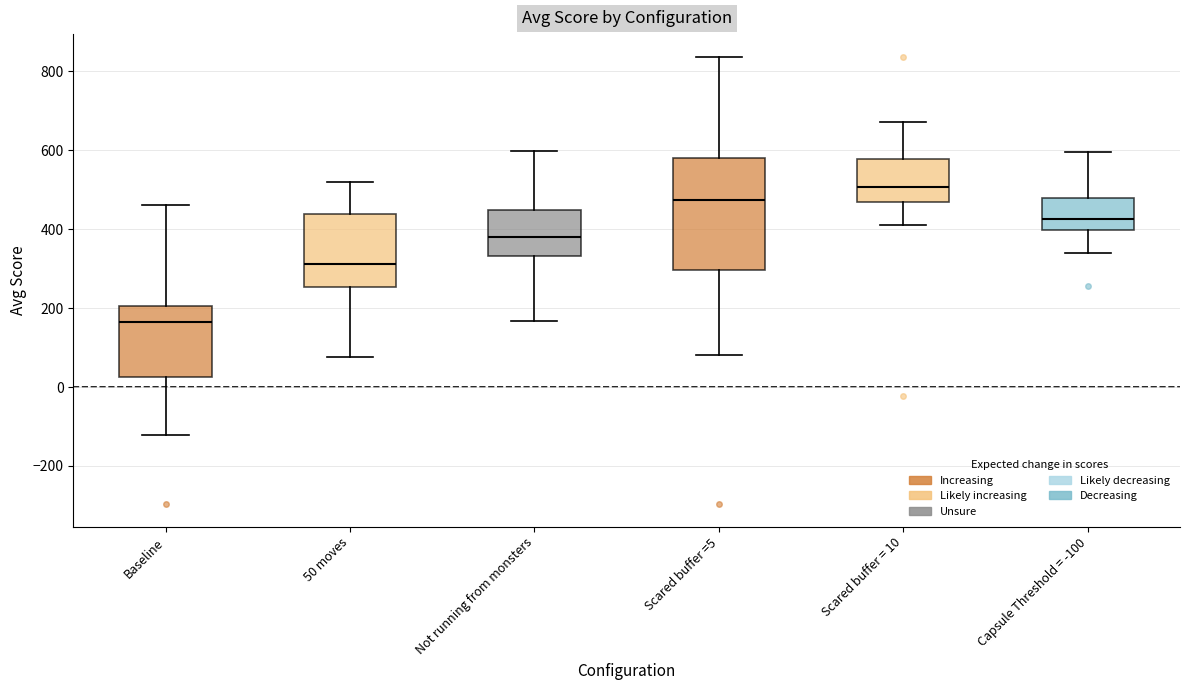

Where is the lower edge of the box for 50 moves on the y-axis? The values are not printed on the chart, so give them approximately, as read against the axis.

260